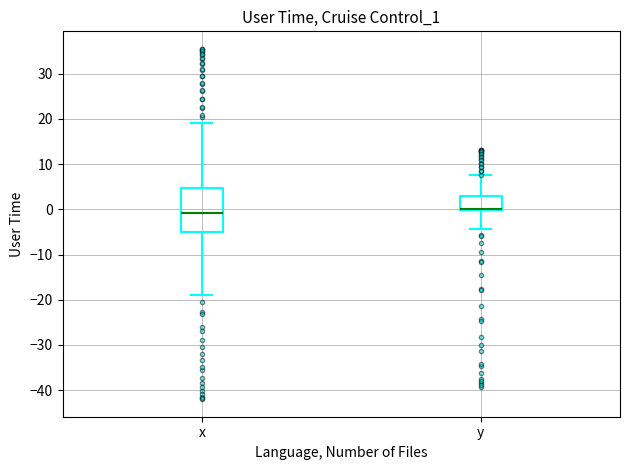

Which box is the tallest, from its lower edge to its upper edge?

x